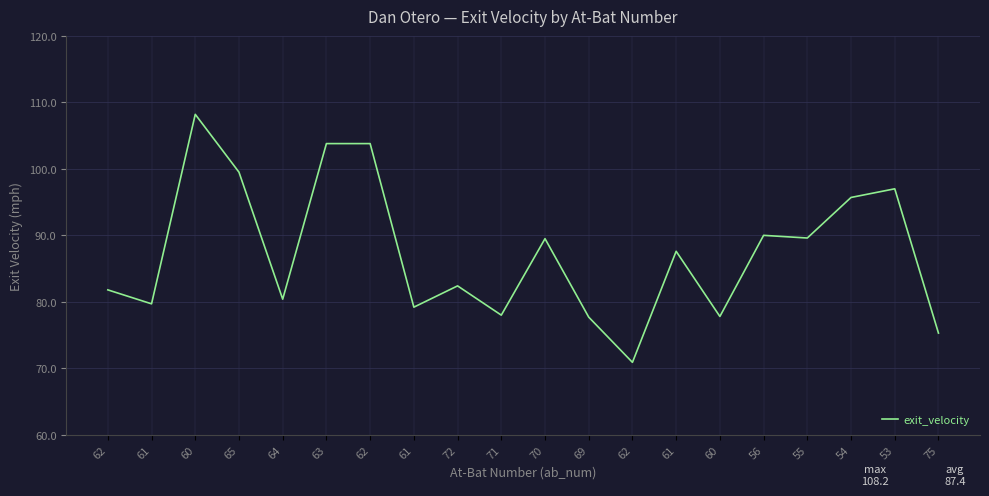

Does the chart have visible grid lines?

Yes